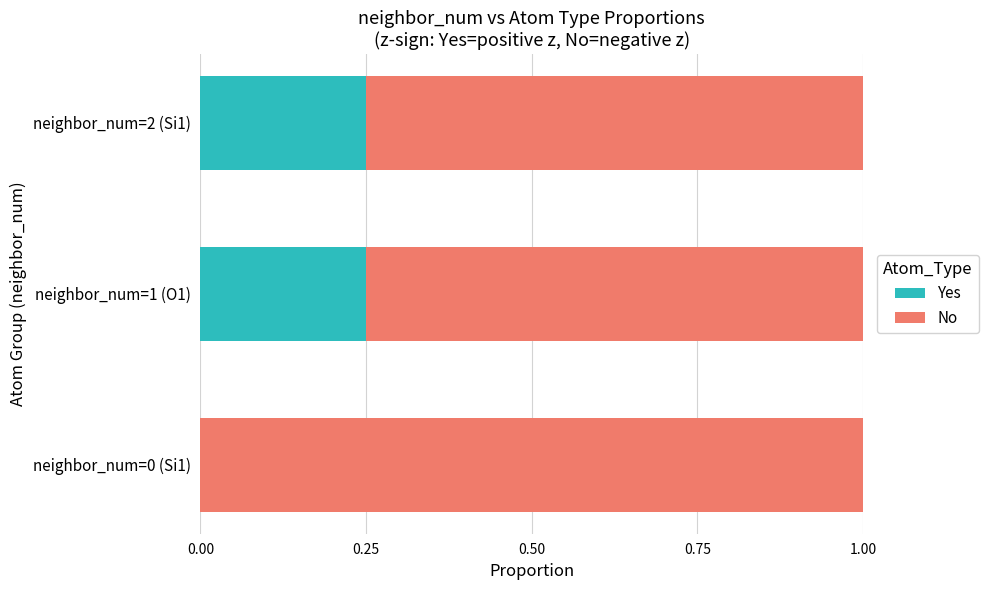

True or false: Yes has a value of 0.0 at neighbor_num=0 (Si1).

True